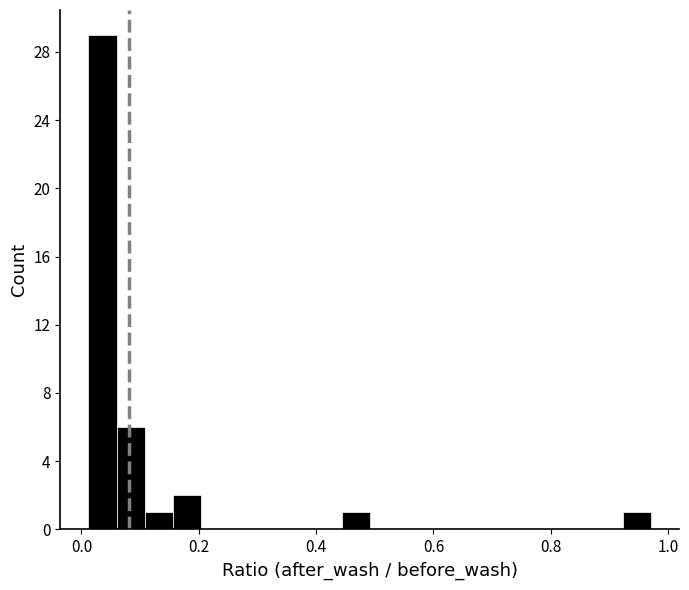

Read against the x-axis, roughly where is the centre of the tallest bar?

0.04